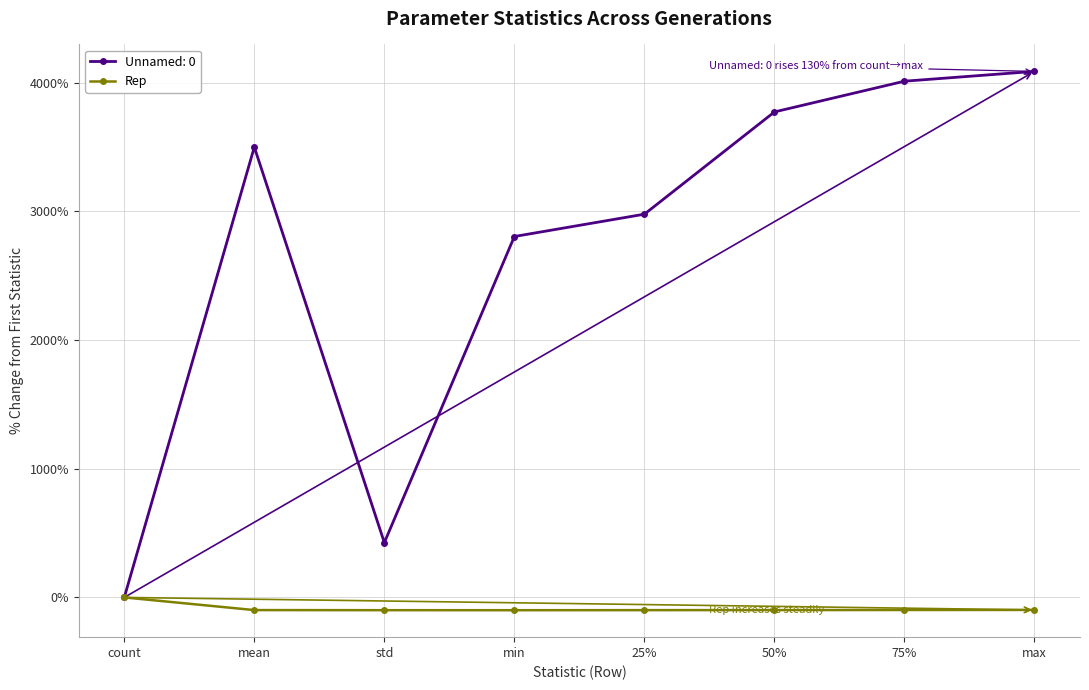

At std, list the series in order from largest to smallest.

Unnamed: 0, Rep